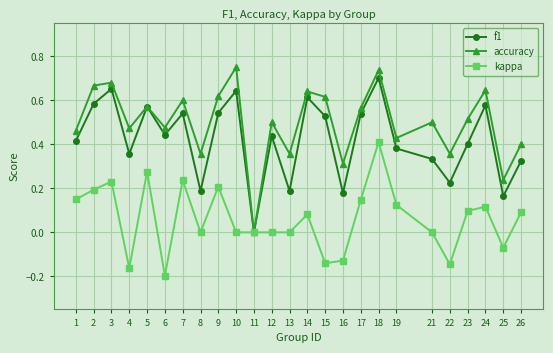

List the series in order of their overall mean, lowest first.

kappa, f1, accuracy